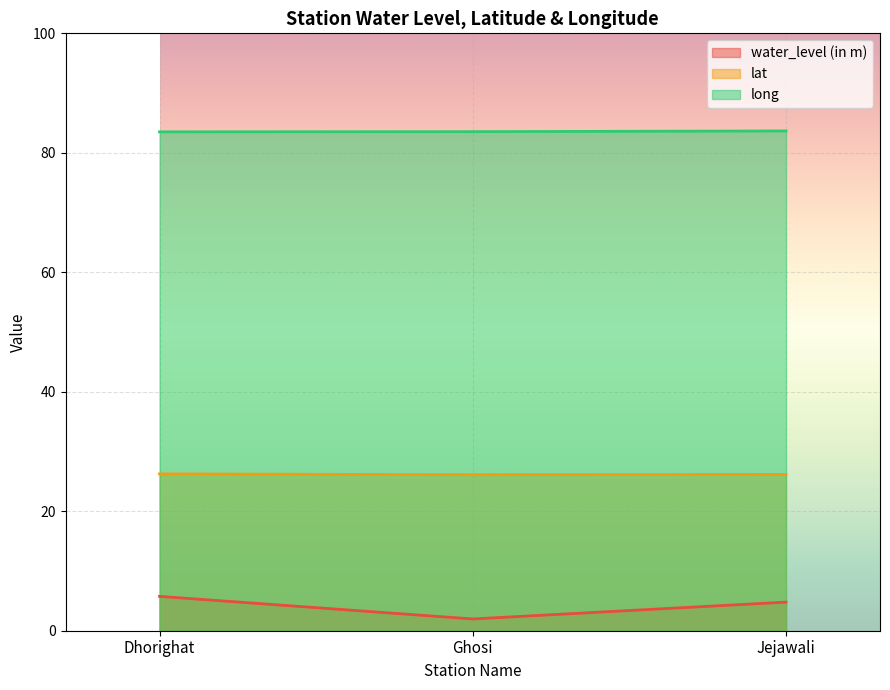

How many data points does each series have?

3